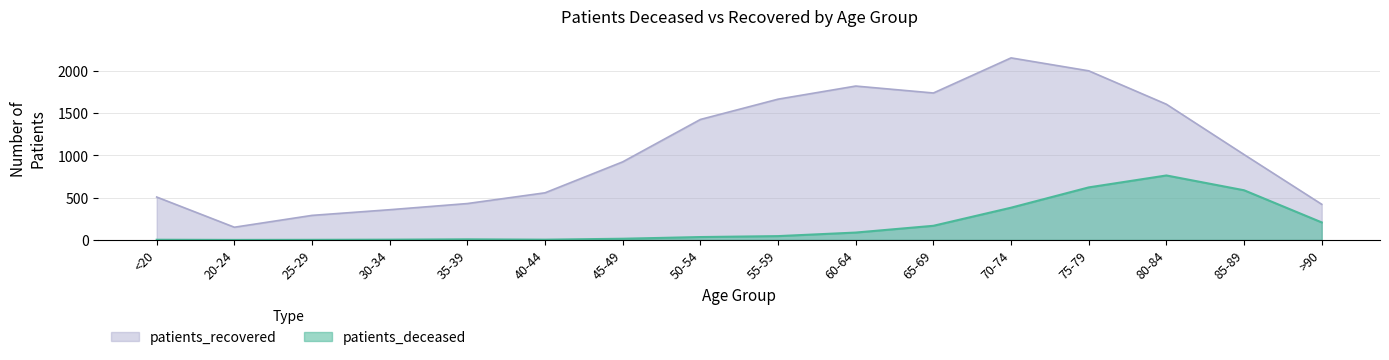

What is the maximum value shown in the chart?

2152